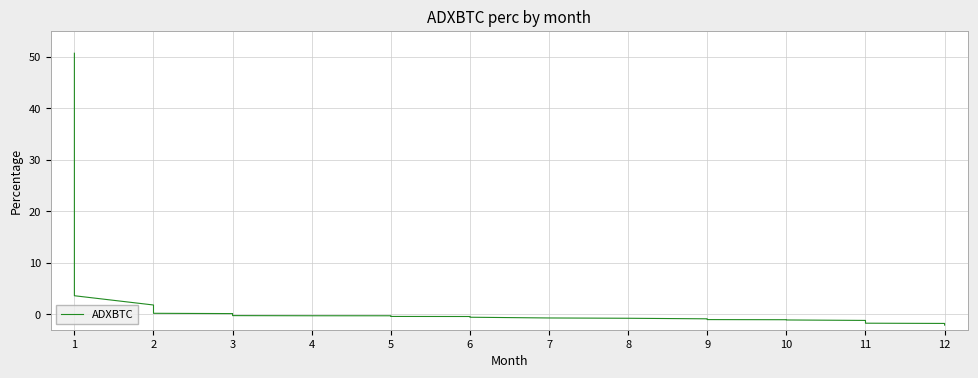

How many values are below zero?

27